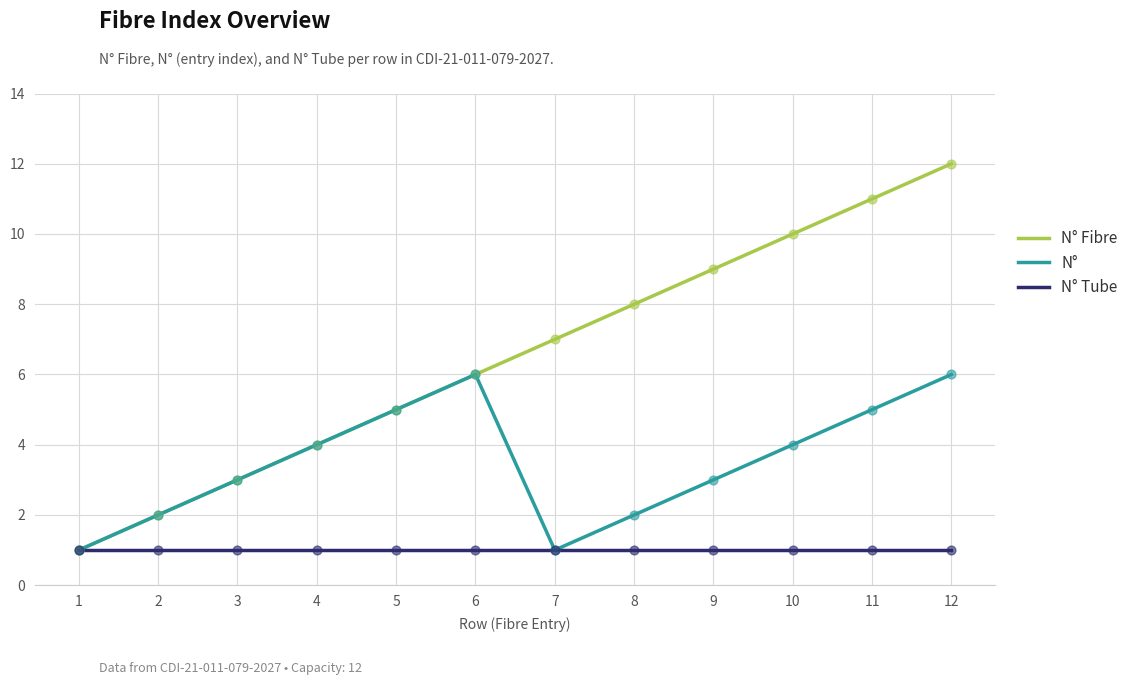

Which series has the largest range (max minus min)?

N° Fibre